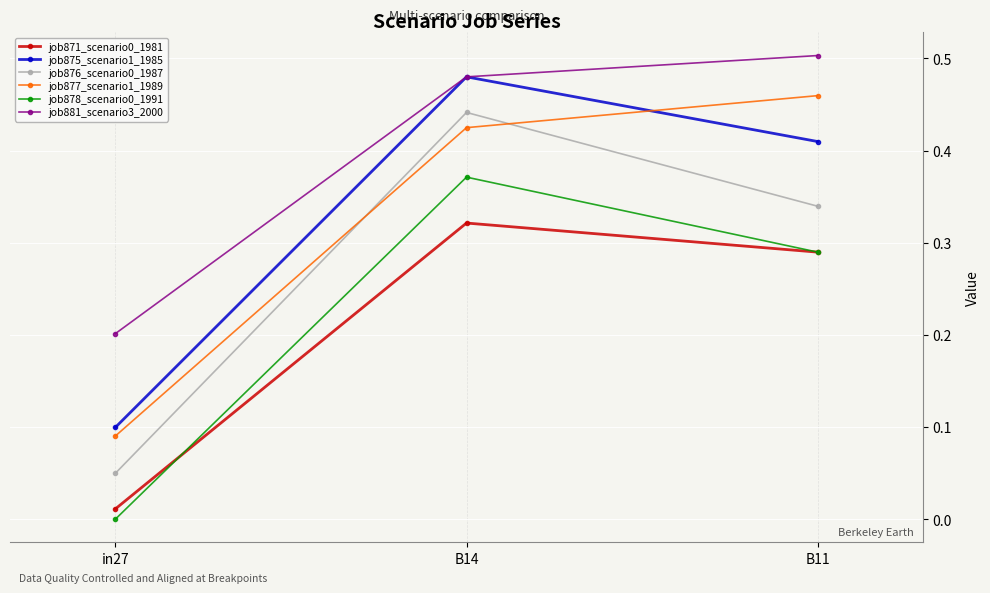

The value of job876_scenario0_1987 at B11 is 0.5. True or false?

False